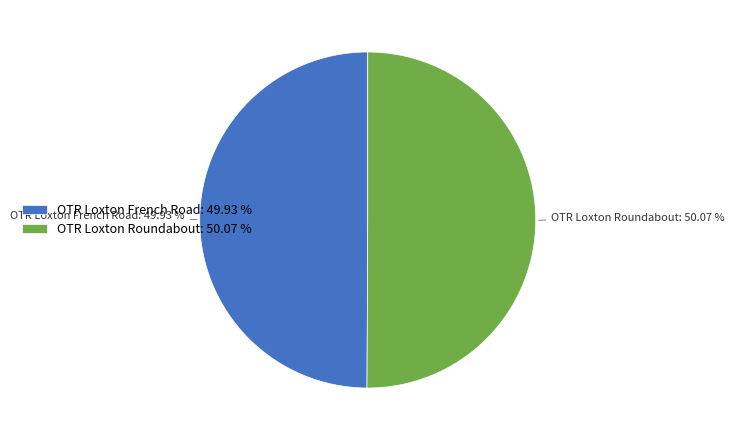

To the nearest percent, what is the average slice percentage?

50%